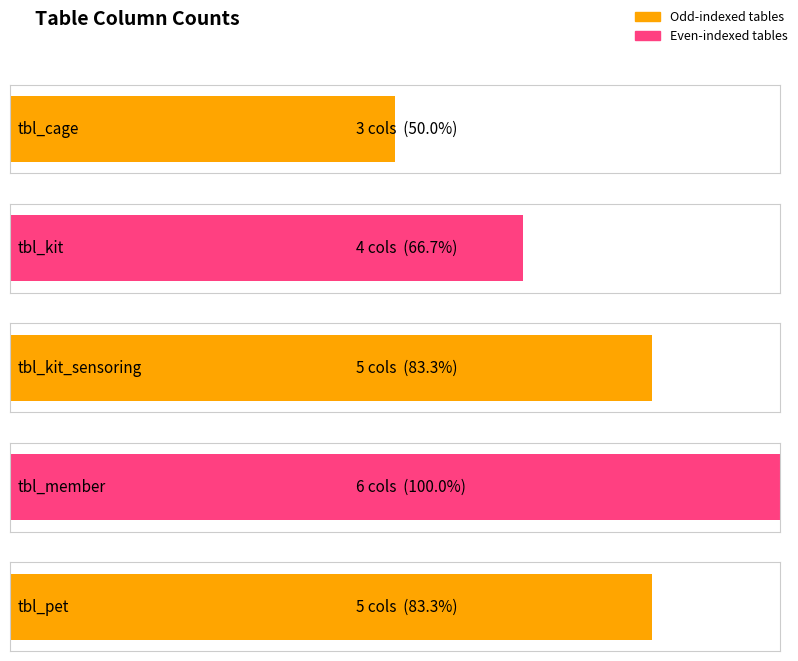

Reading right to left, list all the values displayed in this chart.

5	6	5	4	3